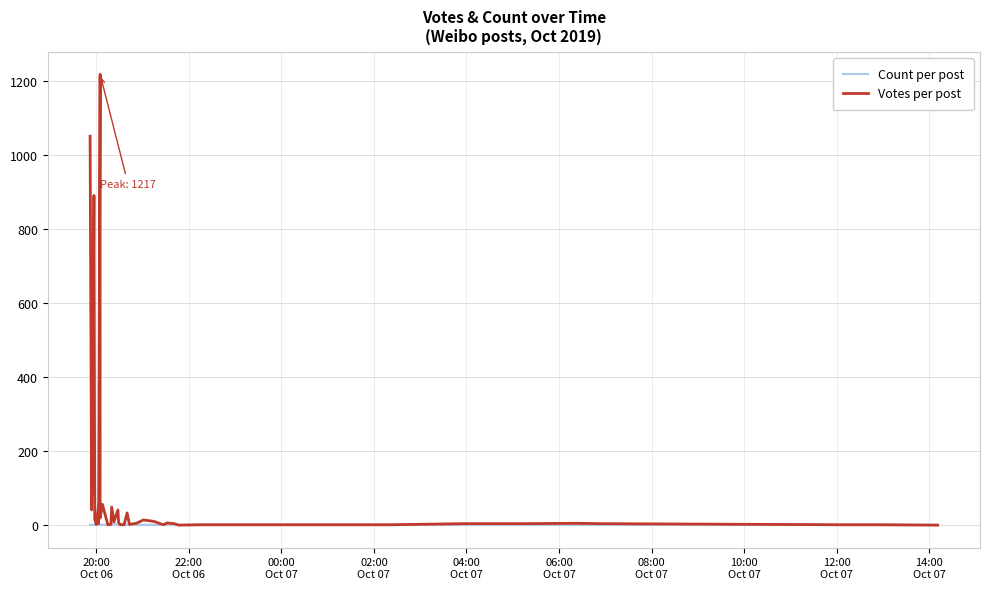

What position from the left is 14:00
Oct 07?

10